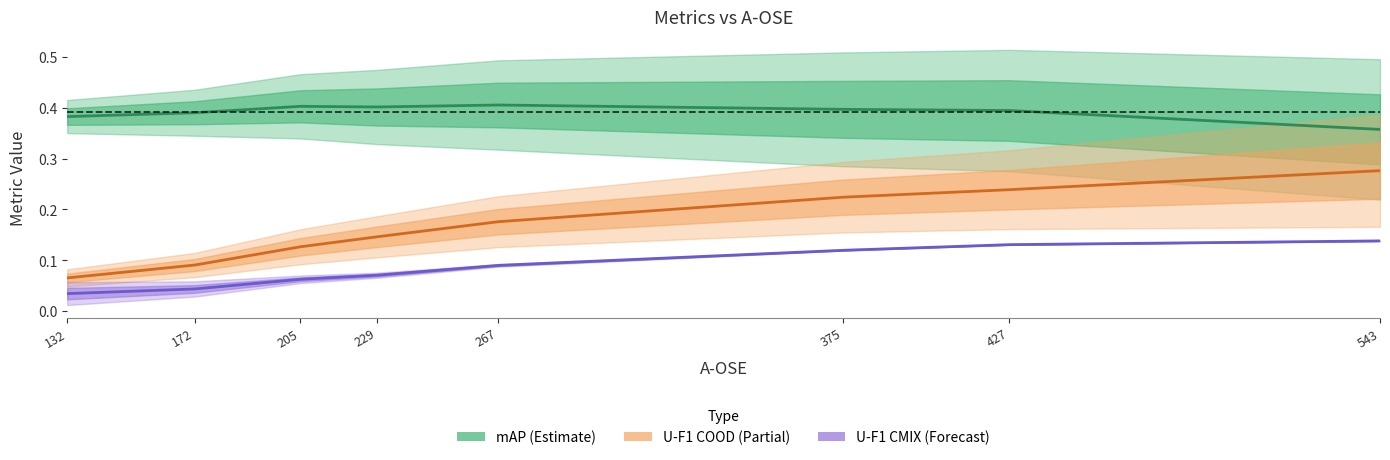

Is it true that mAP (Estimate) equals 0.1 at 205?

False